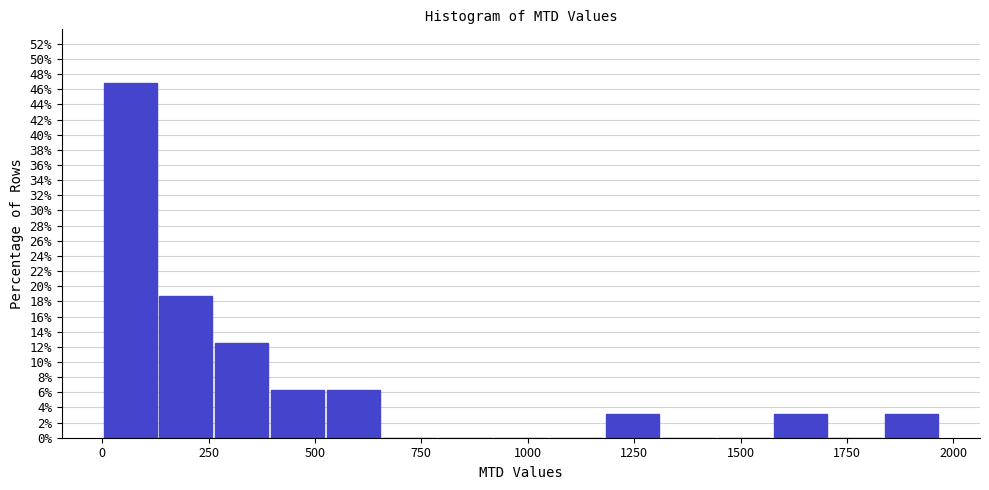

Read against the x-axis, roughly where is the centre of the tallest bar?

50